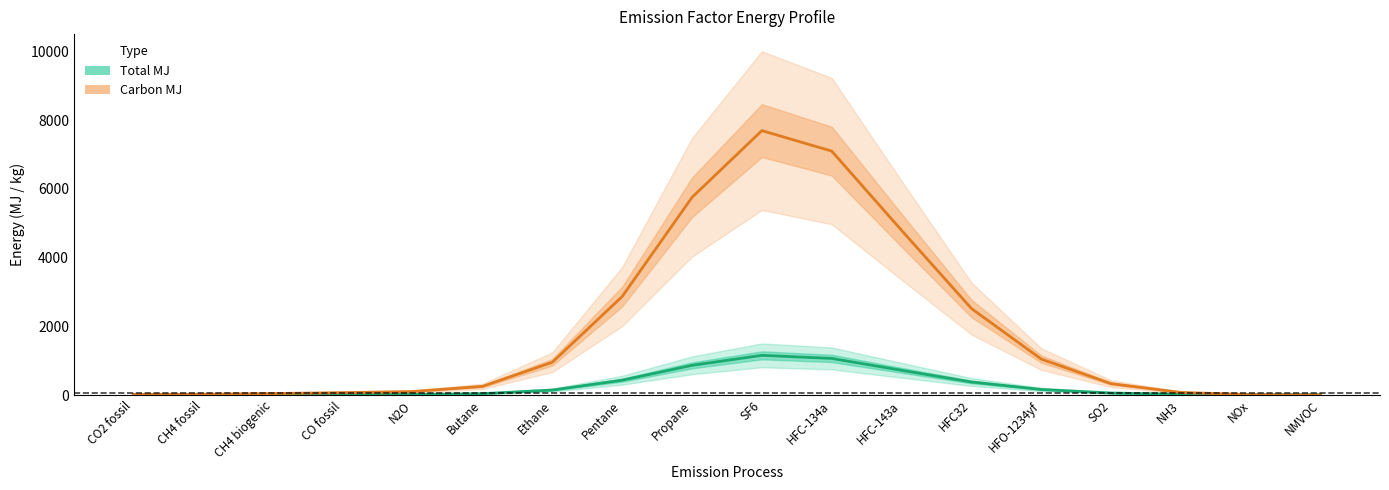

Where does the Total MJ series first go above 58?

Ethane